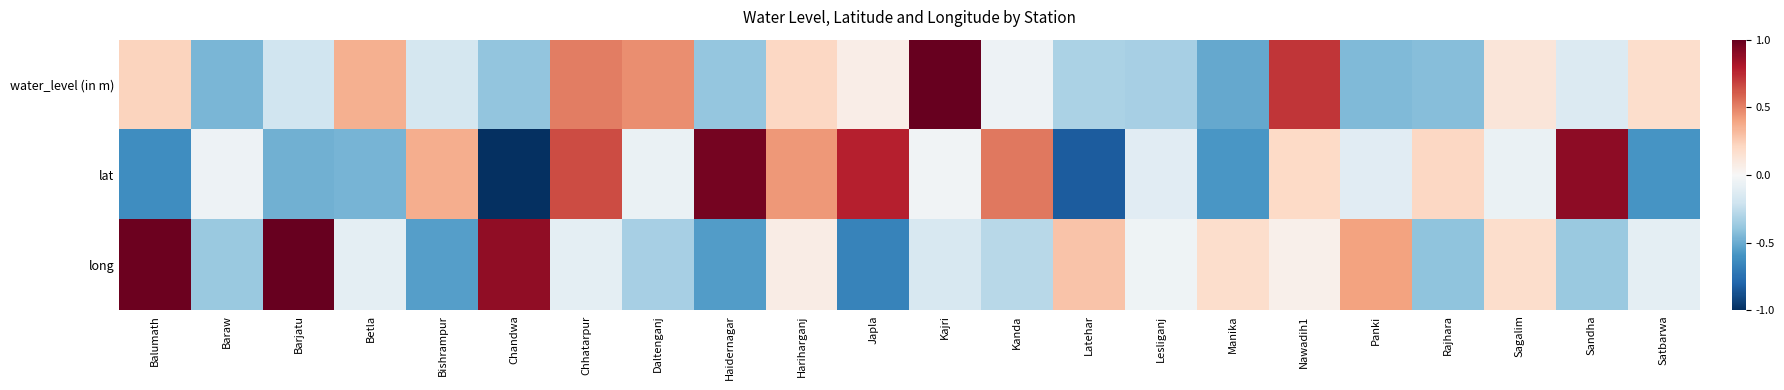

Reading right to left, what are all the values shown in this chart?

water_level (in m): Satbarwa=0.2	Sandha=-0.1	Sagalim=0.1	Rajhara=-0.4	Panki=-0.4	Nawadih1=0.7	Manika=-0.5	Lesliganj=-0.3	Latehar=-0.3	Kanda=-0.1	Kajri=1.0	Japla=0.1	Hariharganj=0.2	Haidernagar=-0.4	Daltenganj=0.5	Chhatarpur=0.5	Chandwa=-0.4	Bishrampur=-0.2	Betla=0.4	Barjatu=-0.2	Baraw=-0.5	Balumath=0.2
lat: Satbarwa=-0.6	Sandha=0.9	Sagalim=-0.1	Rajhara=0.2	Panki=-0.1	Nawadih1=0.2	Manika=-0.6	Lesliganj=-0.1	Latehar=-0.8	Kanda=0.5	Kajri=-0.0	Japla=0.8	Hariharganj=0.4	Haidernagar=1.0	Daltenganj=-0.1	Chhatarpur=0.7	Chandwa=-1.0	Bishrampur=0.4	Betla=-0.5	Barjatu=-0.5	Baraw=-0.1	Balumath=-0.6
long: Satbarwa=-0.1	Sandha=-0.4	Sagalim=0.2	Rajhara=-0.4	Panki=0.4	Nawadih1=0.0	Manika=0.2	Lesliganj=-0.0	Latehar=0.3	Kanda=-0.3	Kajri=-0.2	Japla=-0.7	Hariharganj=0.1	Haidernagar=-0.6	Daltenganj=-0.3	Chhatarpur=-0.1	Chandwa=0.9	Bishrampur=-0.5	Betla=-0.1	Barjatu=1.0	Baraw=-0.4	Balumath=1.0